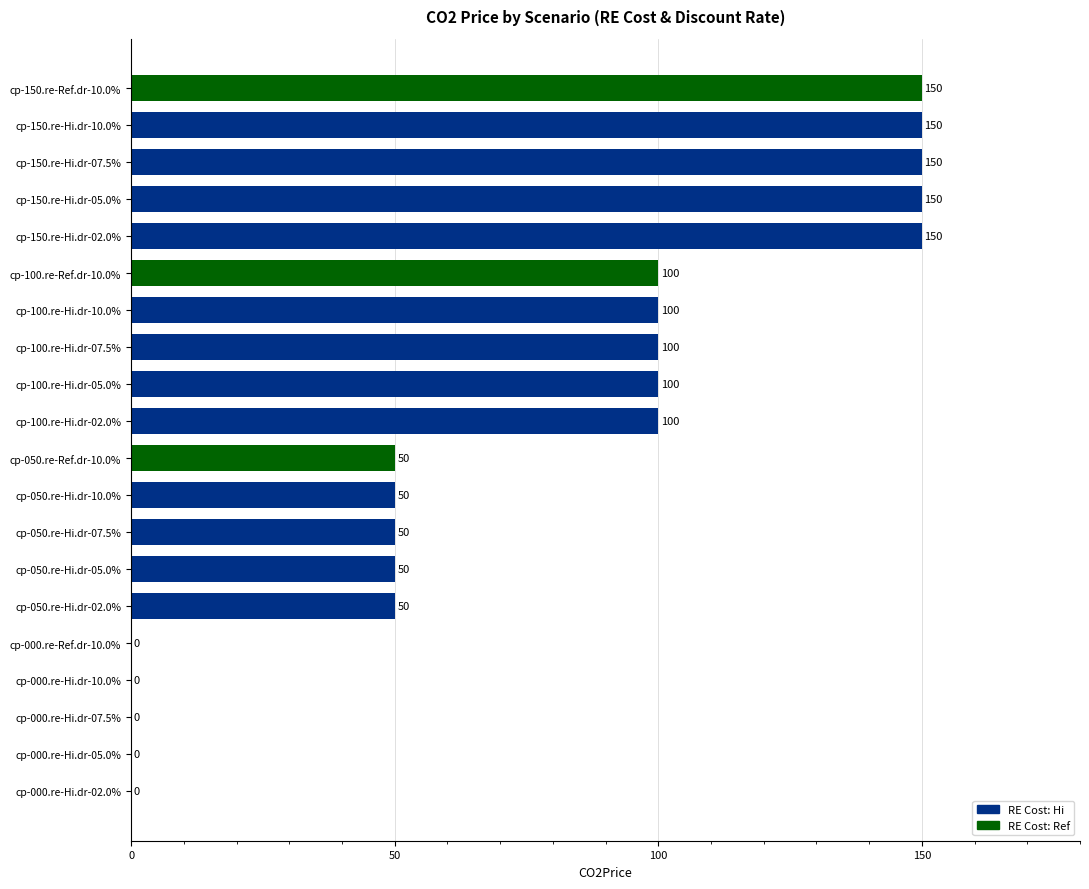

True or false: the data shows 100 at cp-100.re-Hi.dr-07.5%.

True